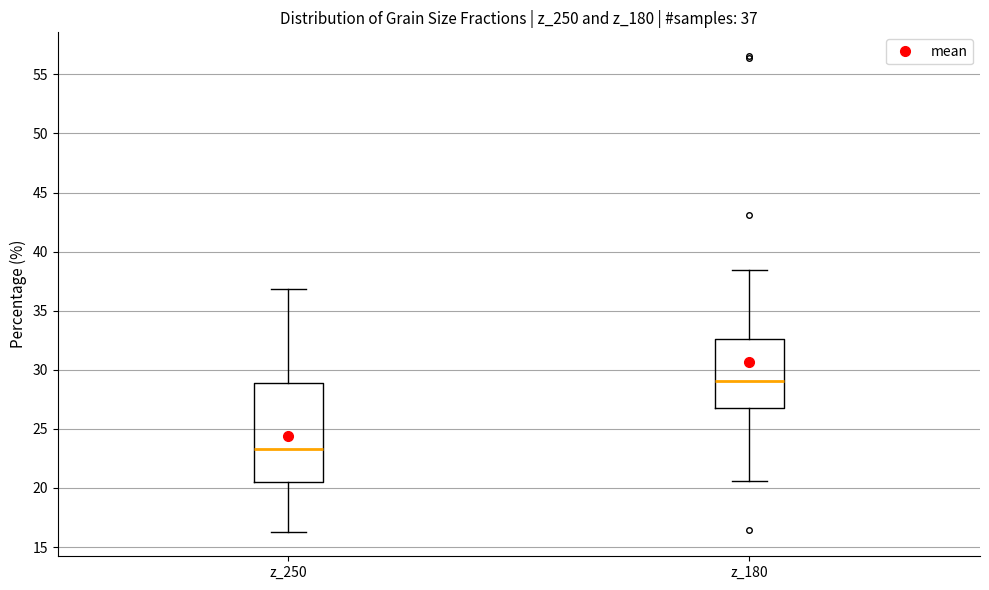

Which box is the tallest, from its lower edge to its upper edge?

z_250